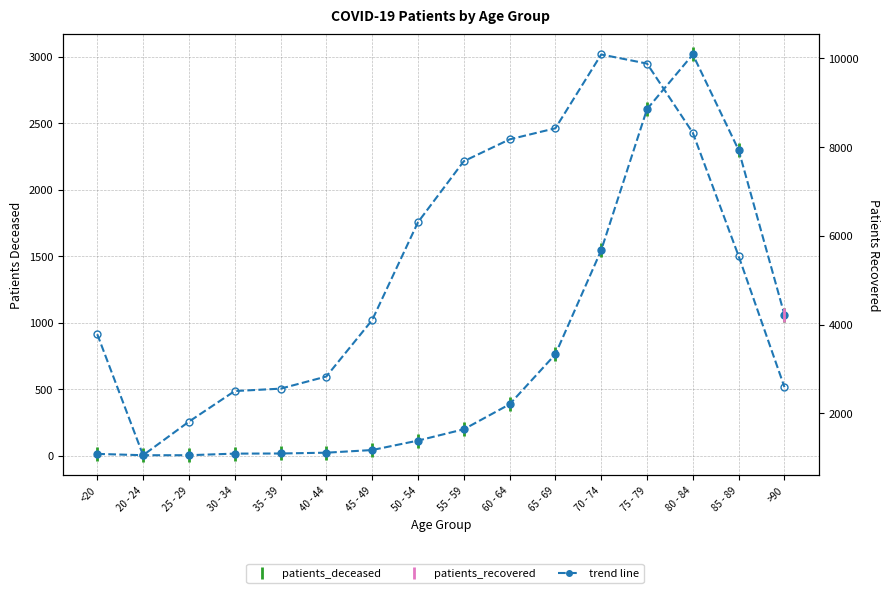

True or false: patients_deceased has more than 0 interior local peaks.

True